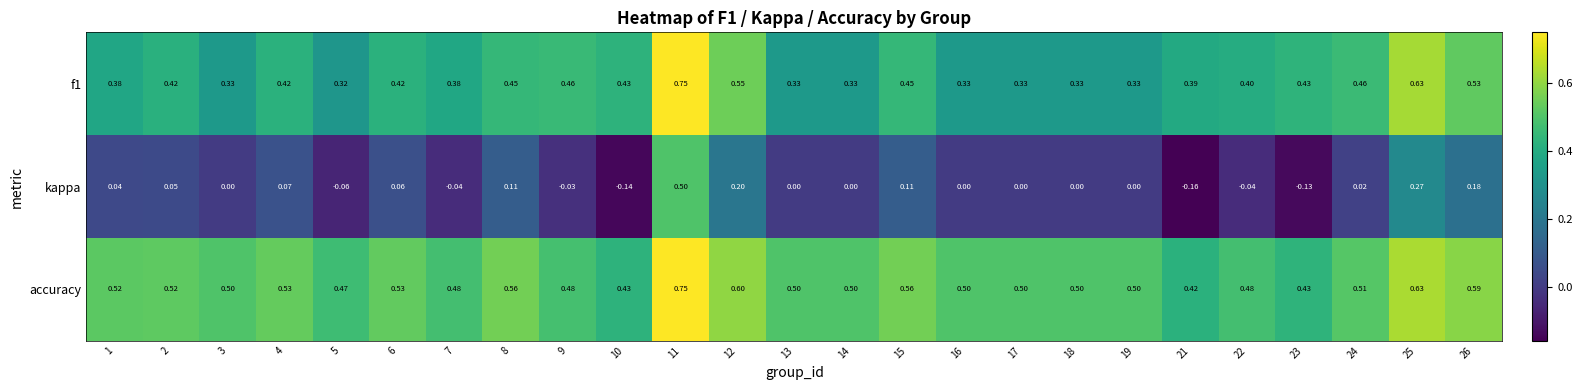

Is the value of kappa at 26 greater than the value of f1 at 18?

No